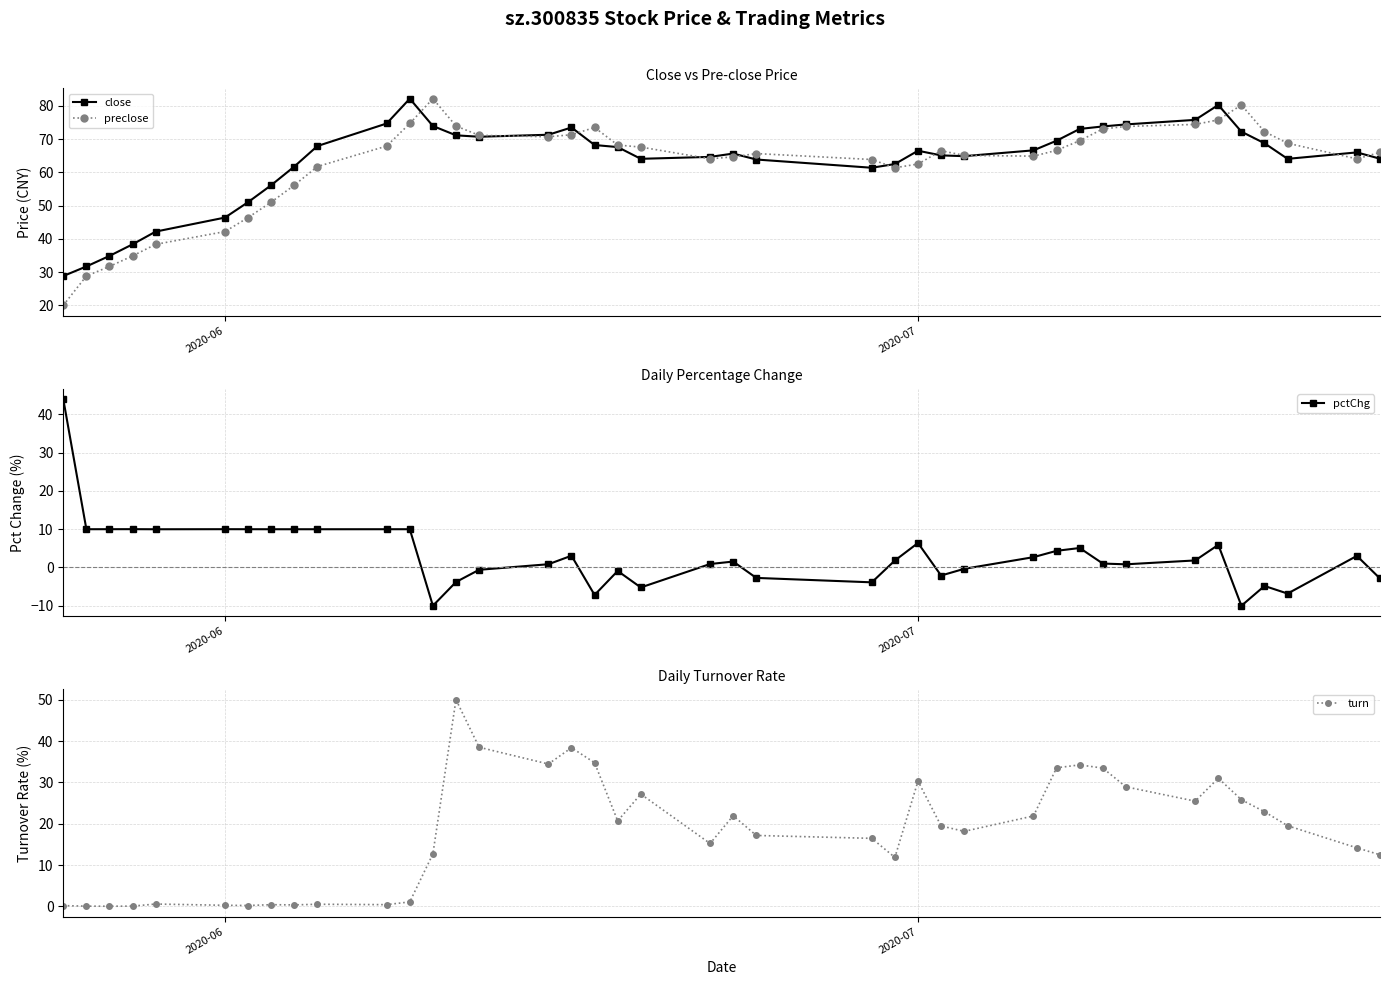

True or false: turn has more than 1 interior local peaks.

True